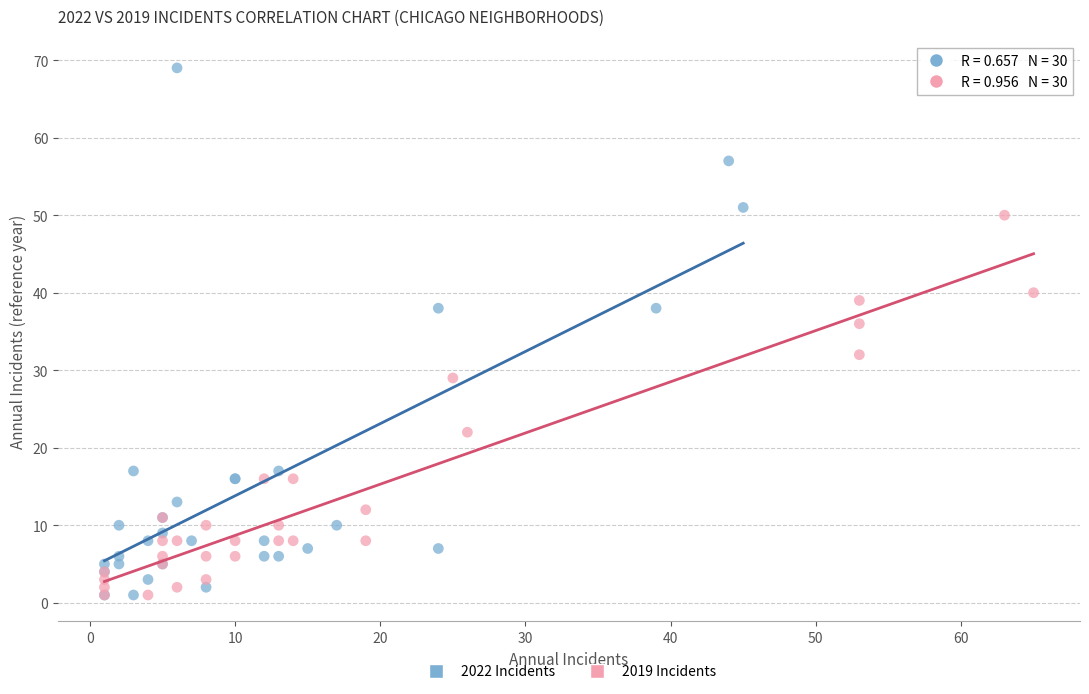

Which series has the largest Y range (max minus min)?

2022 Incidents